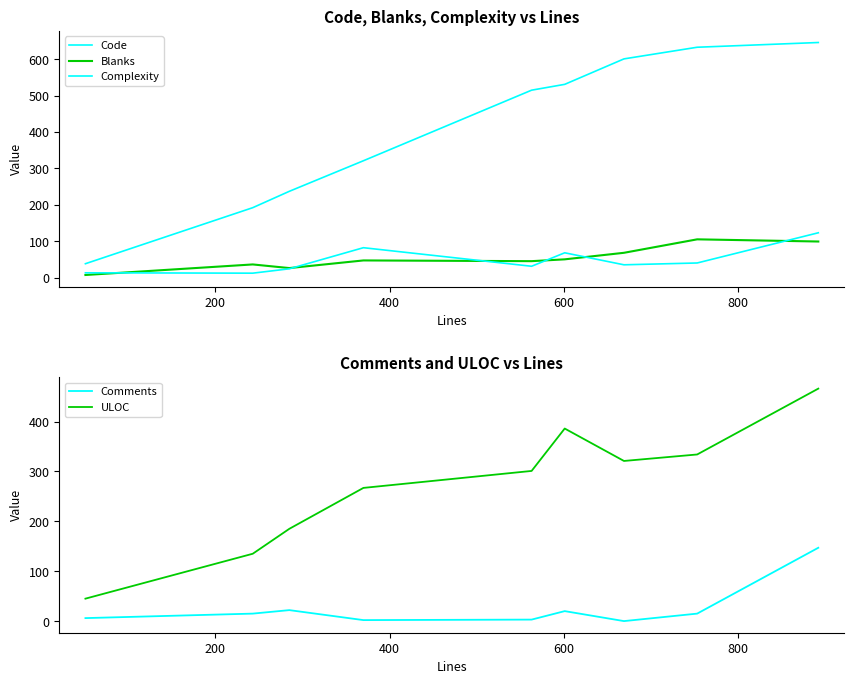

True or false: ULOC and Comments intersect in this chart.

False